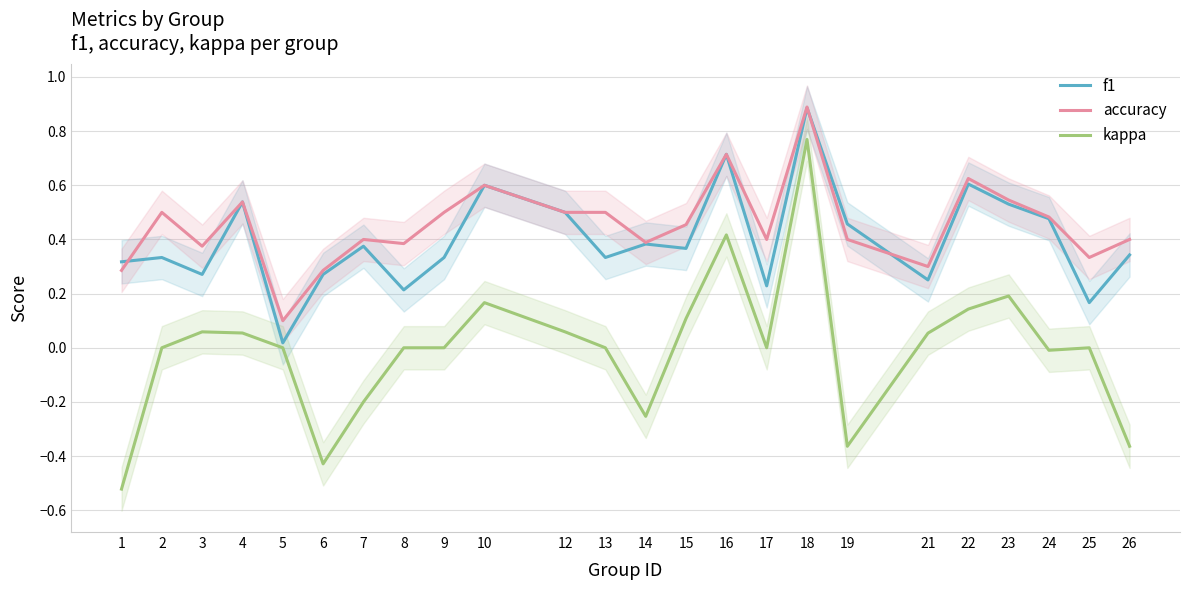

Does the chart display data point markers on the line(s)?

No